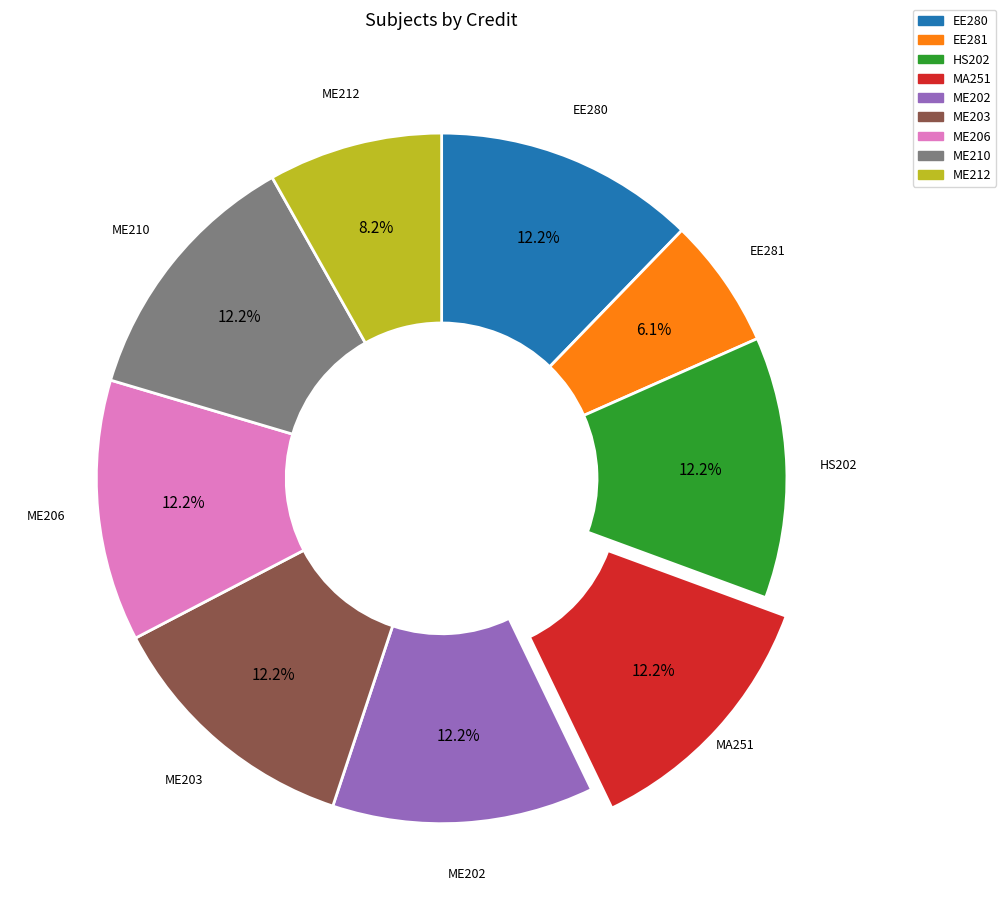

Does ME202 account for over 50% of the chart?

No